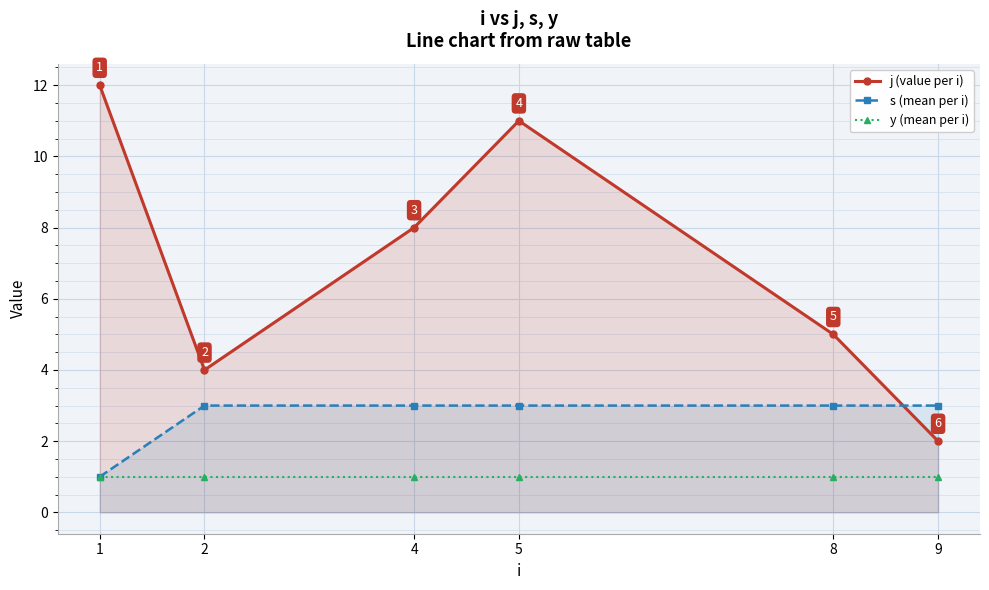

Which has a higher value, 4 or 8?

4